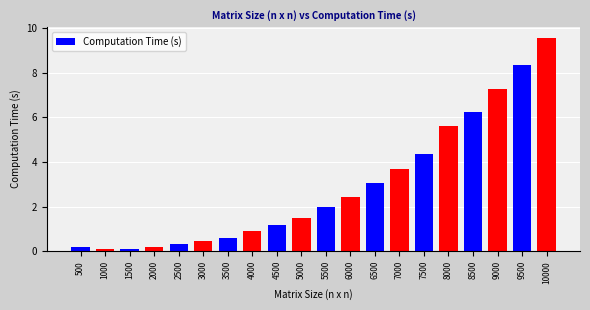

What is the ratio of the value at 3000 to the value at 5500?

0.2